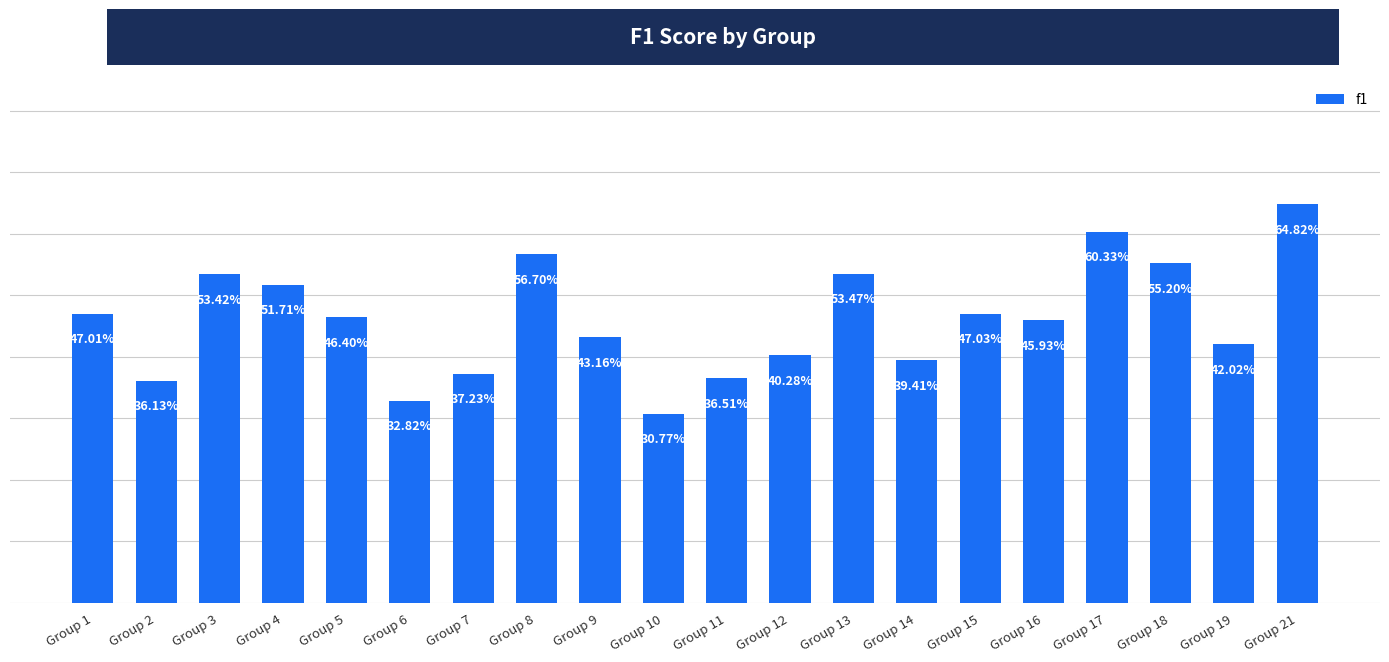

What is the average value?

0.5